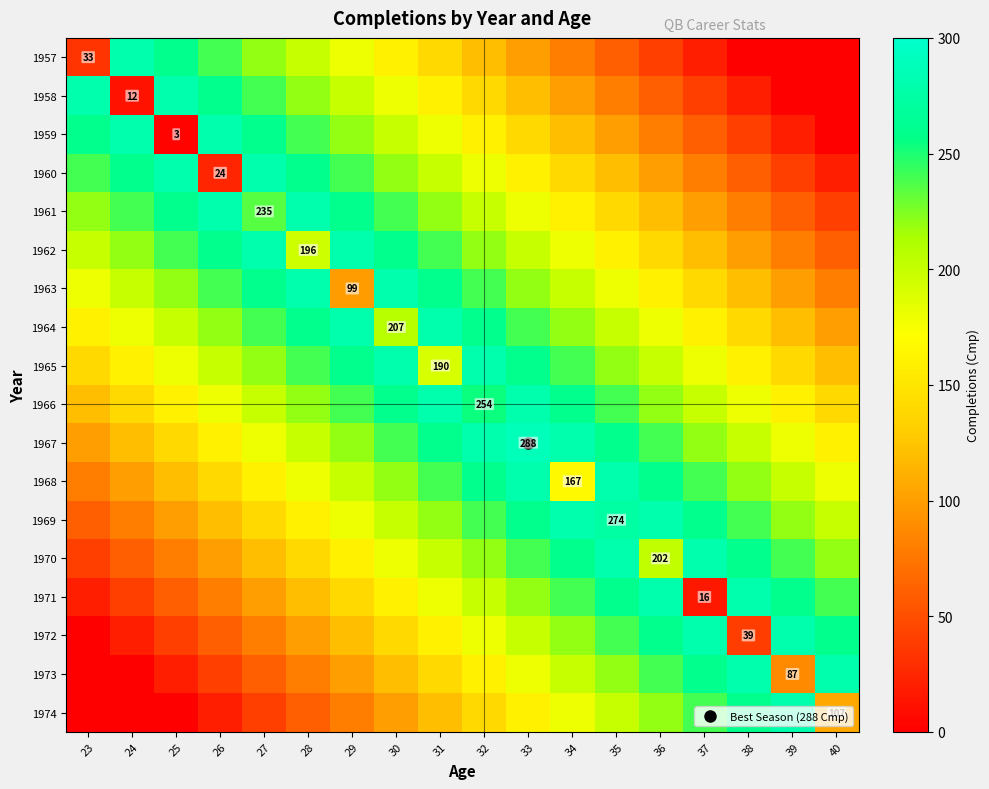

At how many categories does at least one series exceed 11?

18